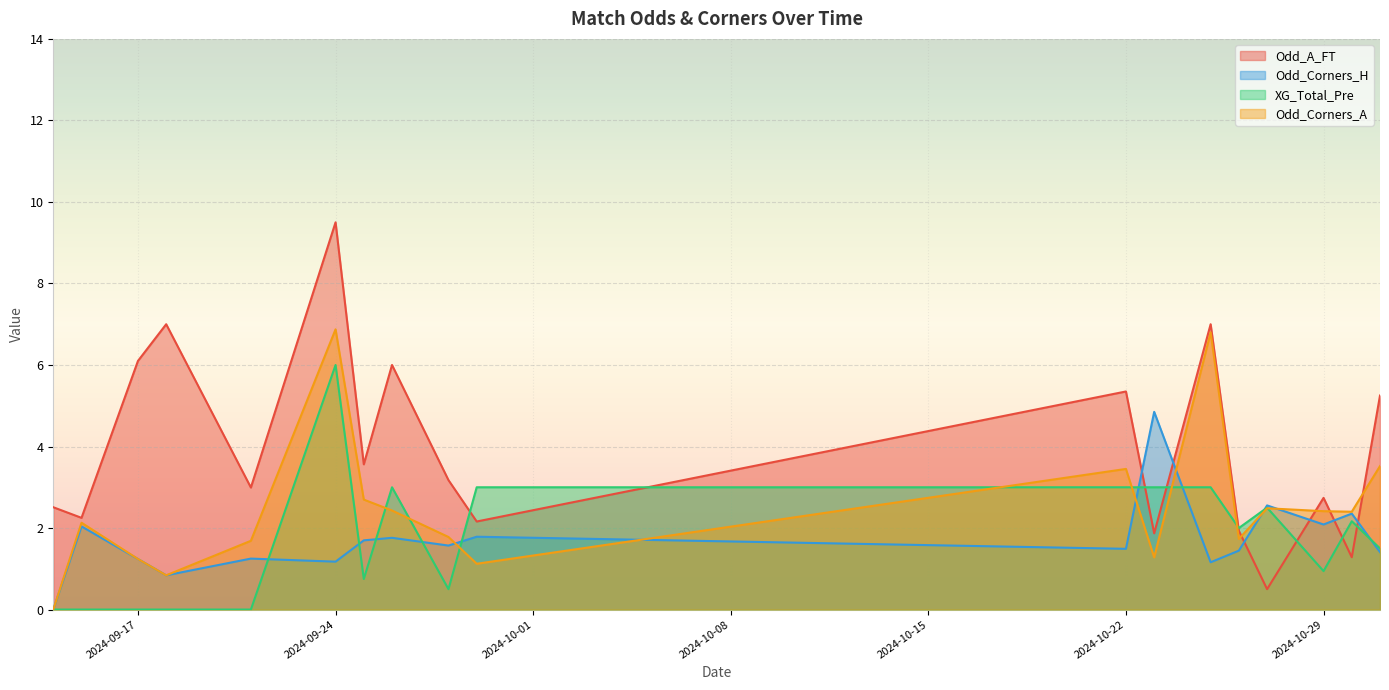

At which label does Odd_A_FT reach its peak?

2024-09-24